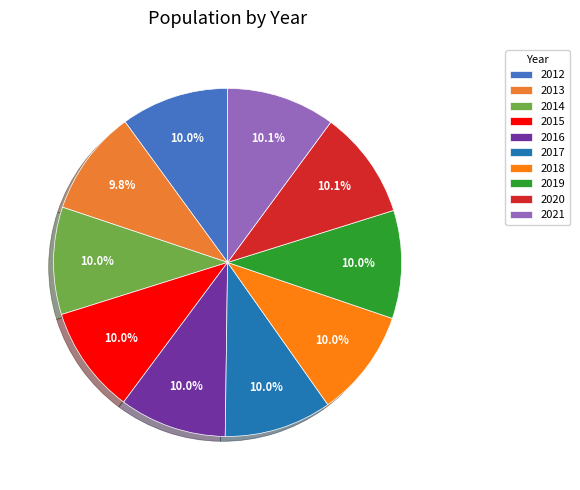

How much of the chart is everything except 2019?

90.0%